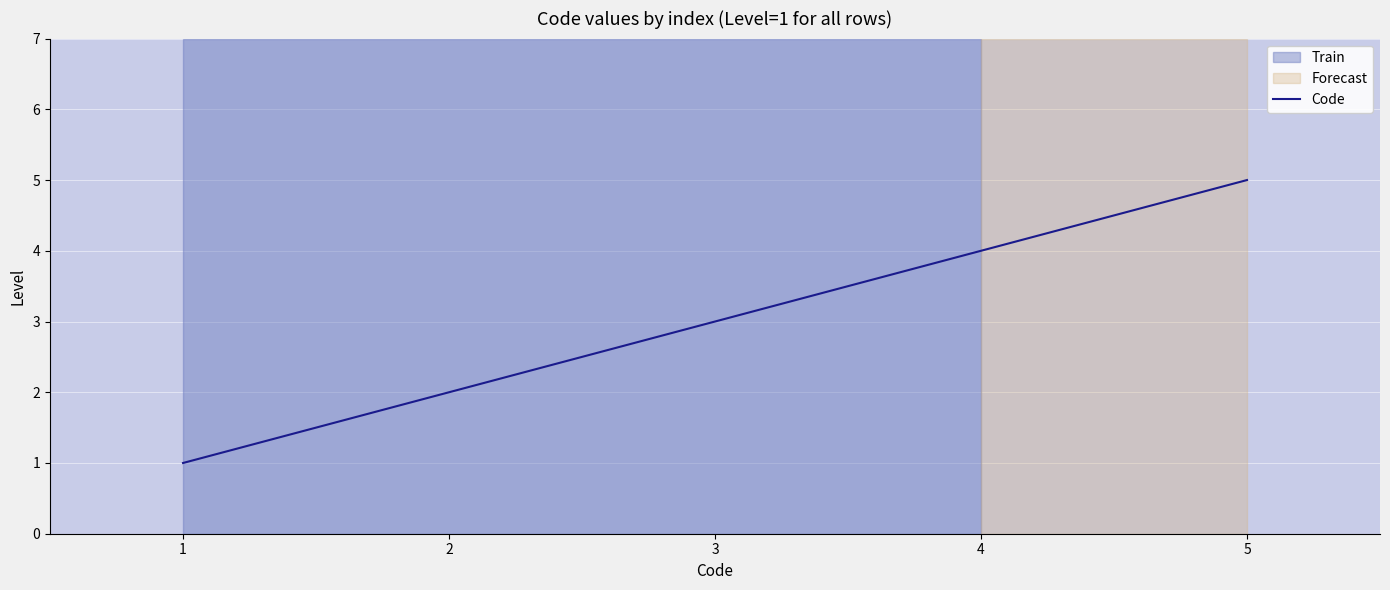

What is the maximum value shown in the chart?

5